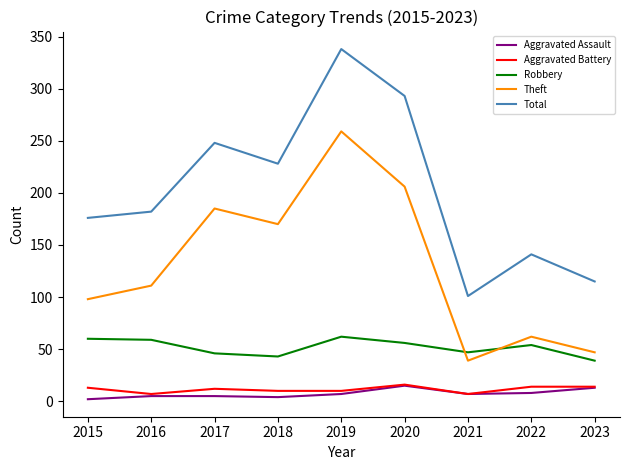

What is the greatest value displayed?

338